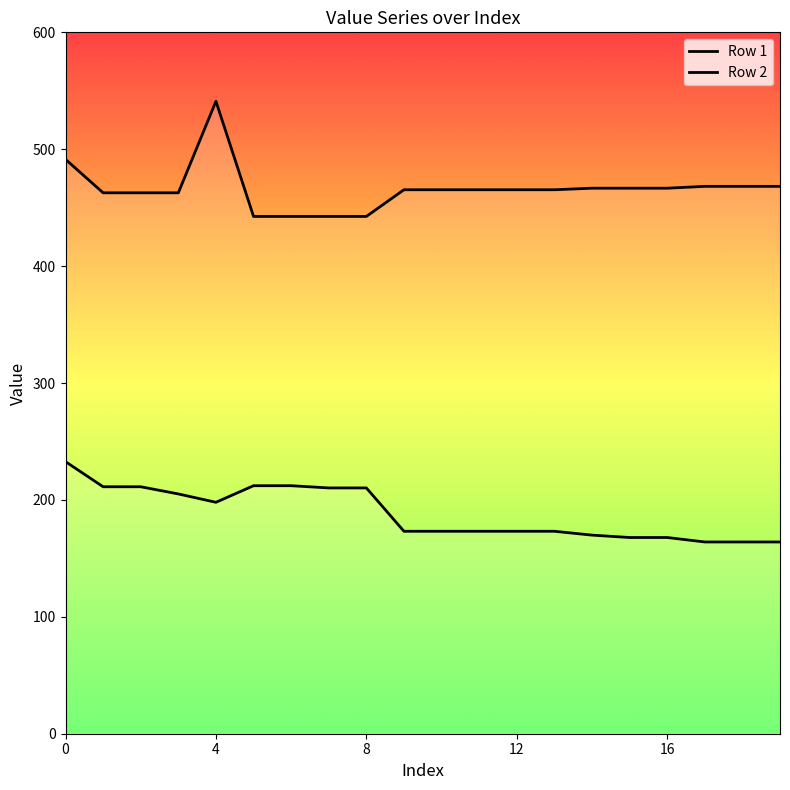

Reading left to right, what are all the values shown in this chart?

Row 1: 0=232.7	1=211.3	2=211.3	3=205.1	4=198.0	5=212.2	6=212.2	7=210.3	8=210.3	9=173.2	10=173.2	11=173.2	12=173.2	13=173.2	14=169.9	15=167.8	16=167.8	17=164.0	18=164.0	19=164.0
Row 2: 0=491.3	1=462.7	2=462.7	3=462.7	4=541.0	5=442.5	6=442.5	7=442.5	8=442.5	9=465.3	10=465.3	11=465.3	12=465.3	13=465.3	14=466.7	15=466.7	16=466.7	17=468.2	18=468.2	19=468.2